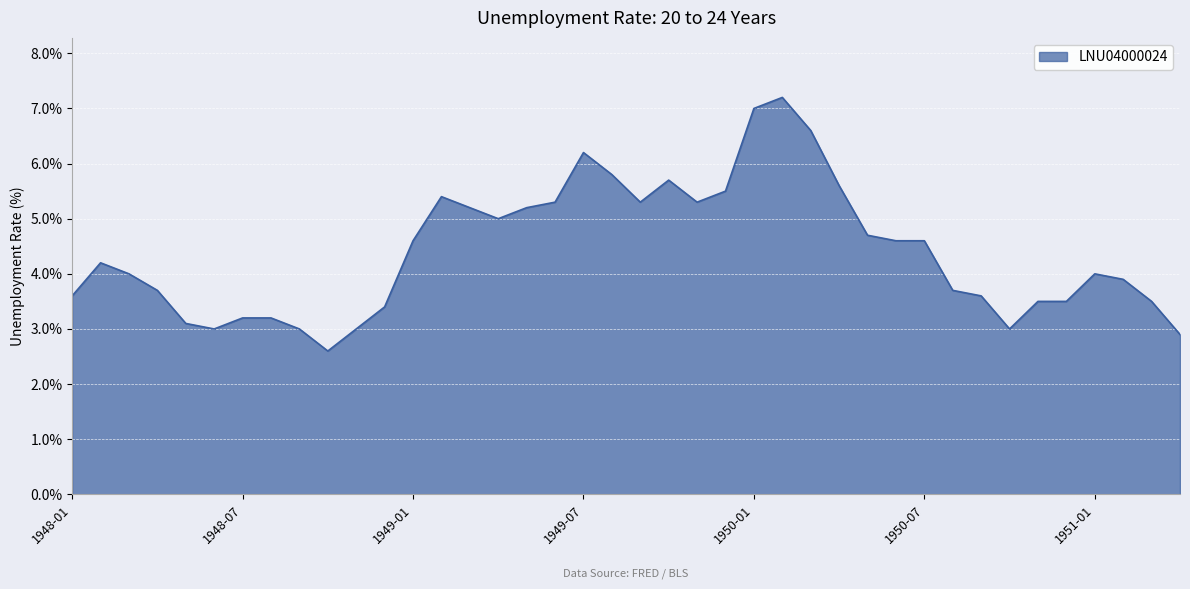

What is the difference between the maximum and minimum values?

4.6